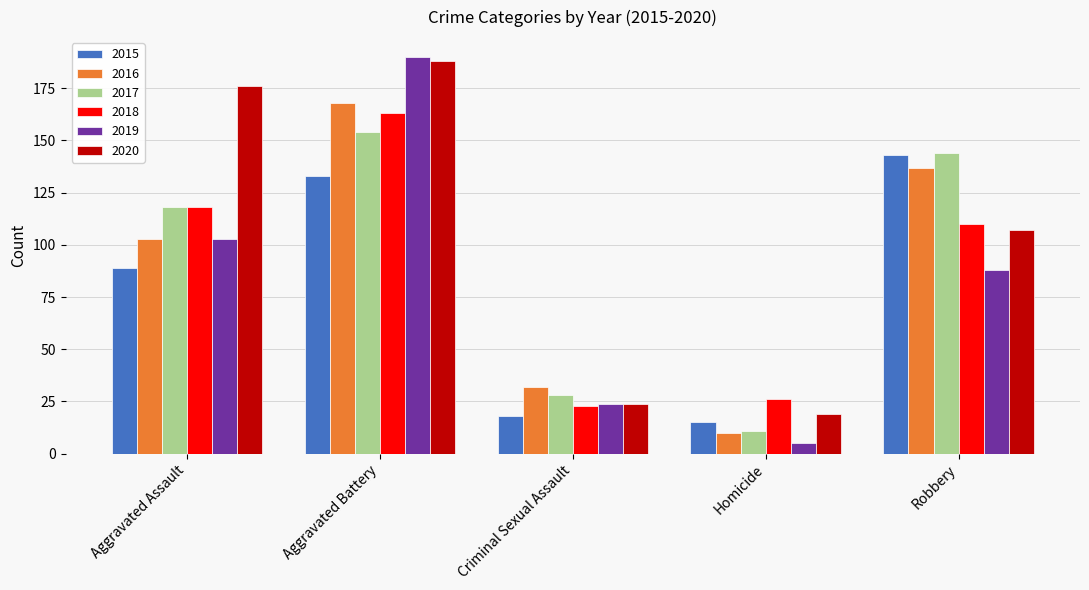

Is it true that 2019 equals 295 at Aggravated Battery?

False